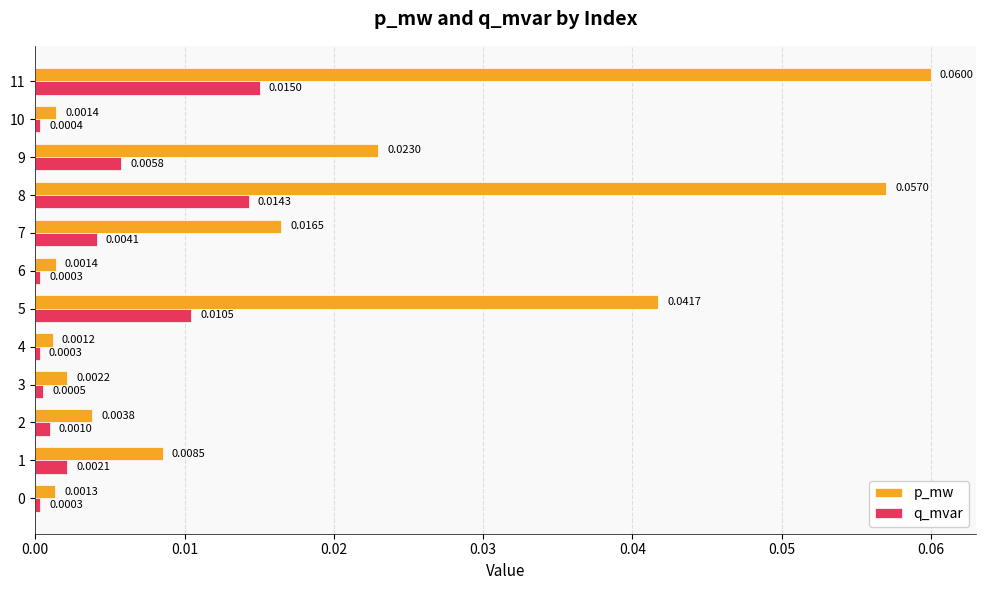

Which series has the widest spread of values?

p_mw